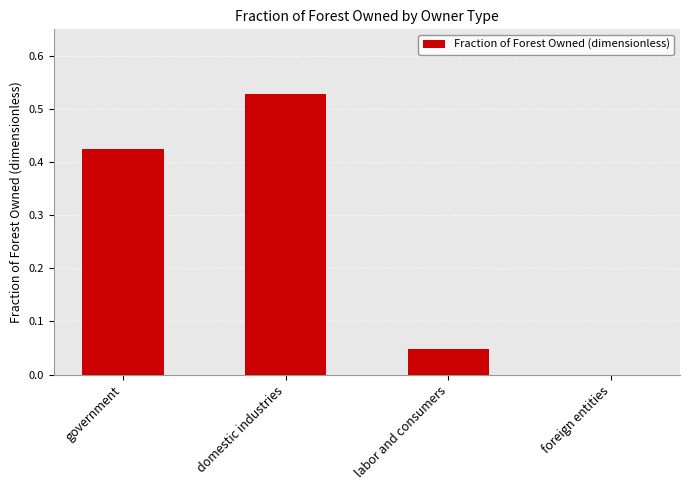

How many values exceed 0?

3